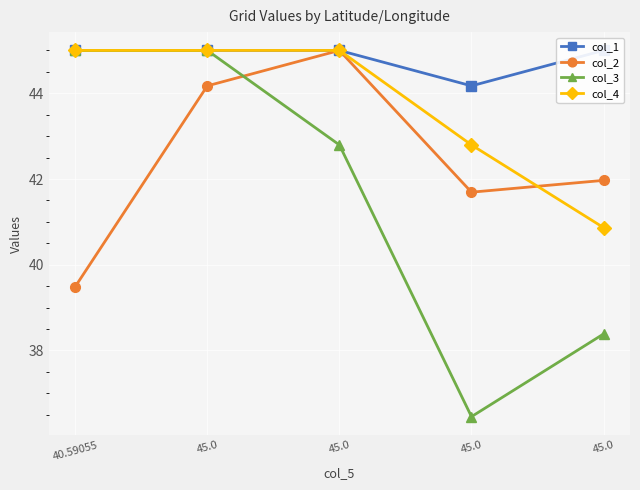

The col_1 series shows 45.0 at 45.0. True or false?

True